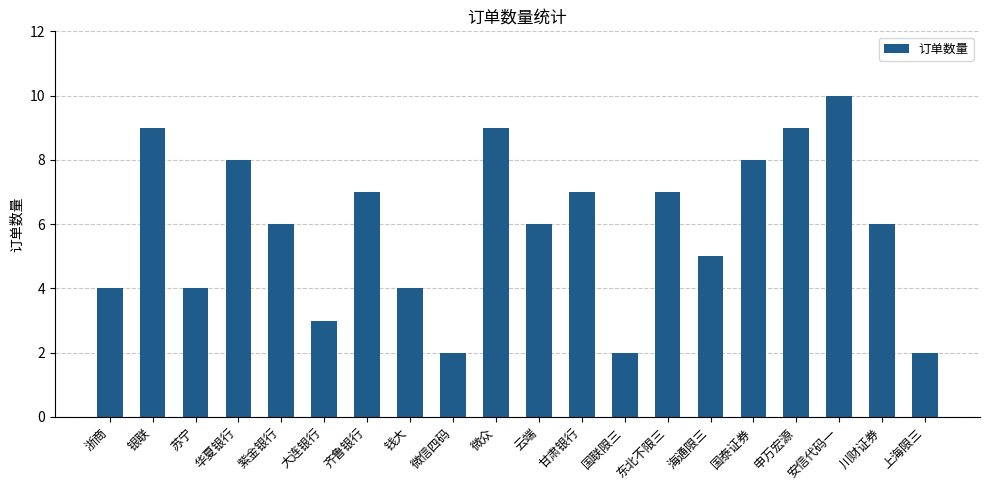

What is the average value?

6